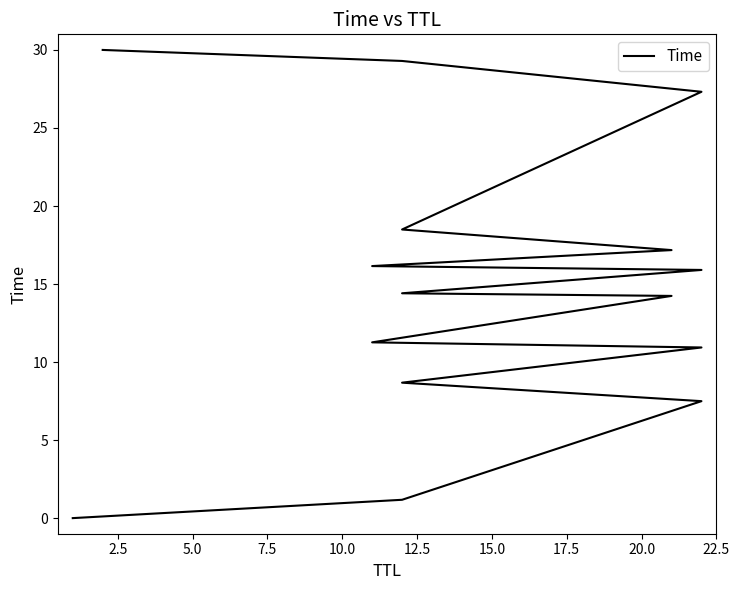

What is the label of the 9th point from the right?

15.0